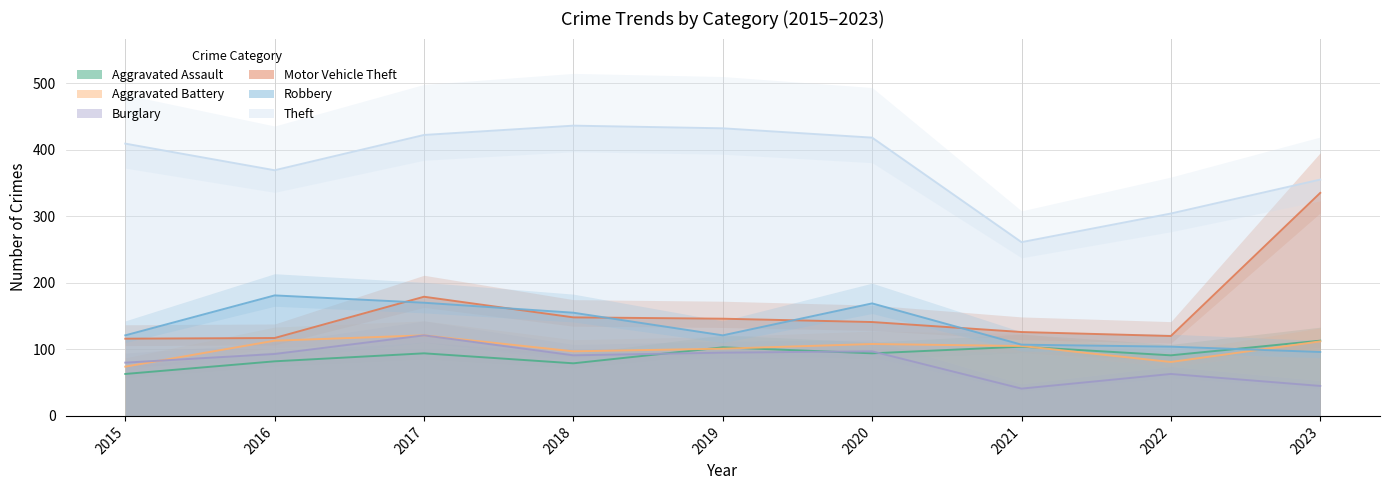

What are all the series names shown in the legend?

Aggravated Assault, Aggravated Battery, Burglary, Motor Vehicle Theft, Robbery, Theft